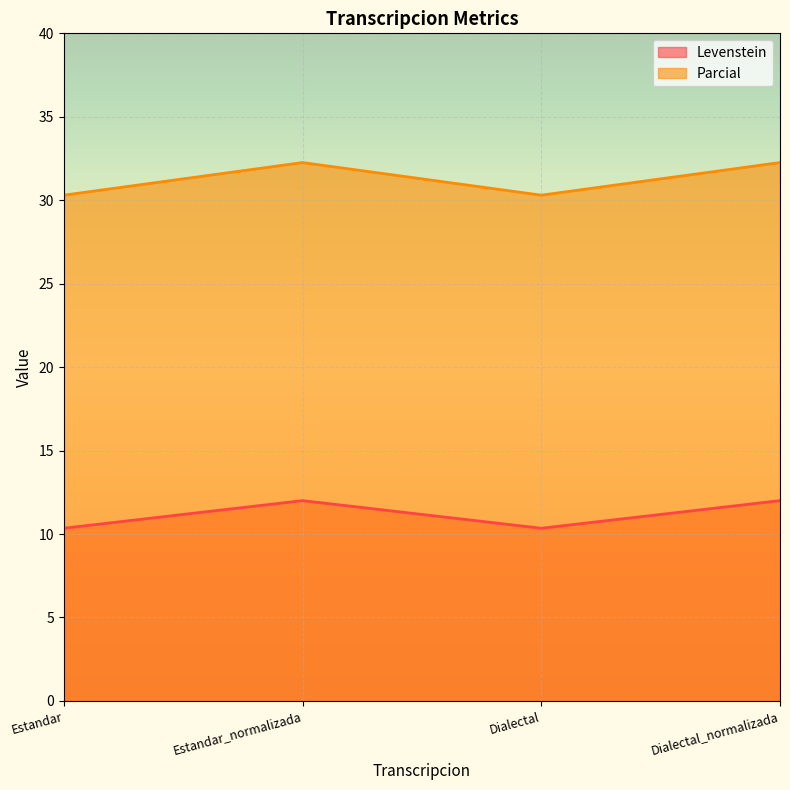

Between Estandar and Estandar_normalizada, which is larger?

Estandar_normalizada